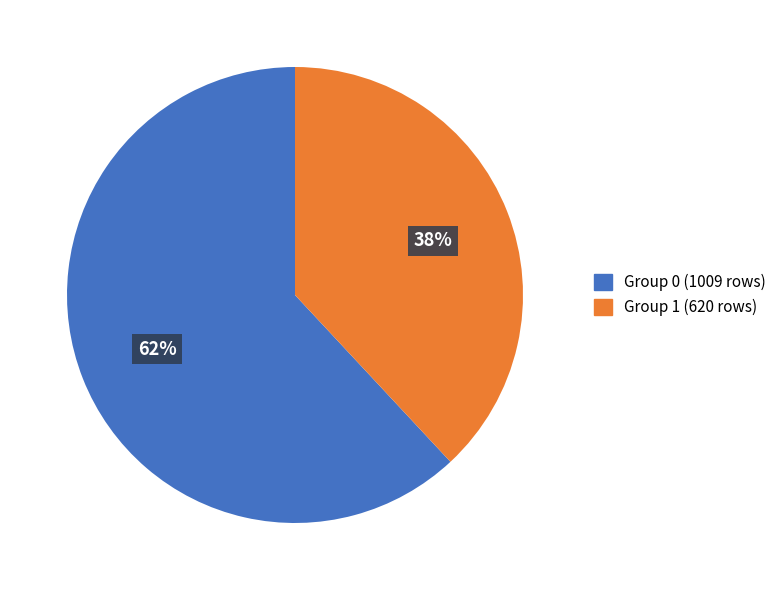

Do Group 0 (1009 rows) and Group 1 (620 rows) together represent more than half of the pie?

Yes